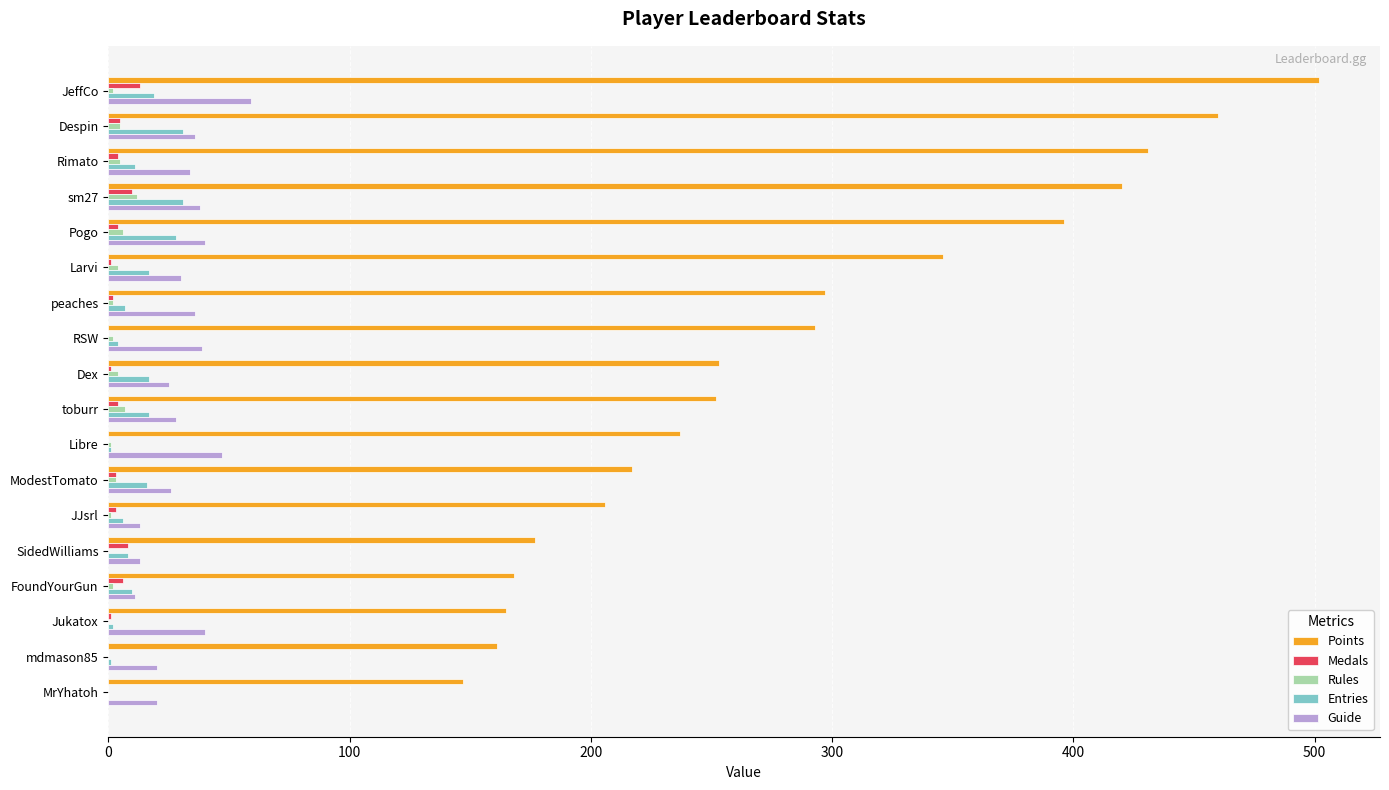

Which series has the largest total across all categories?

Points